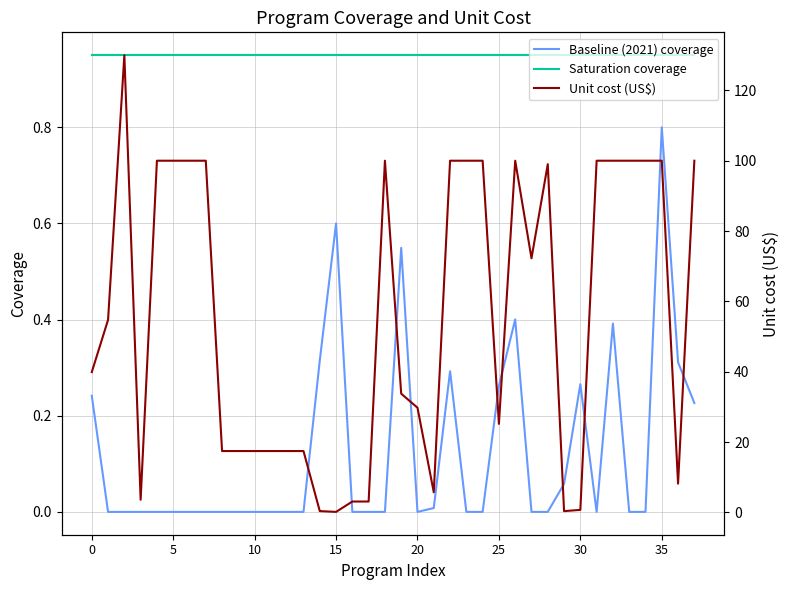

What is the difference between the second highest and second lowest values in the Unit cost (US$) series?

99.6